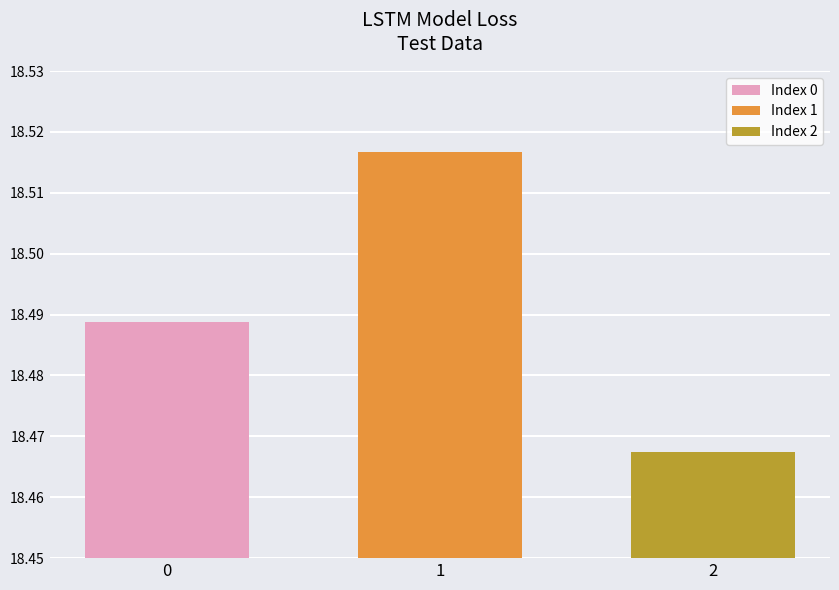

How many bars are there in total?

3